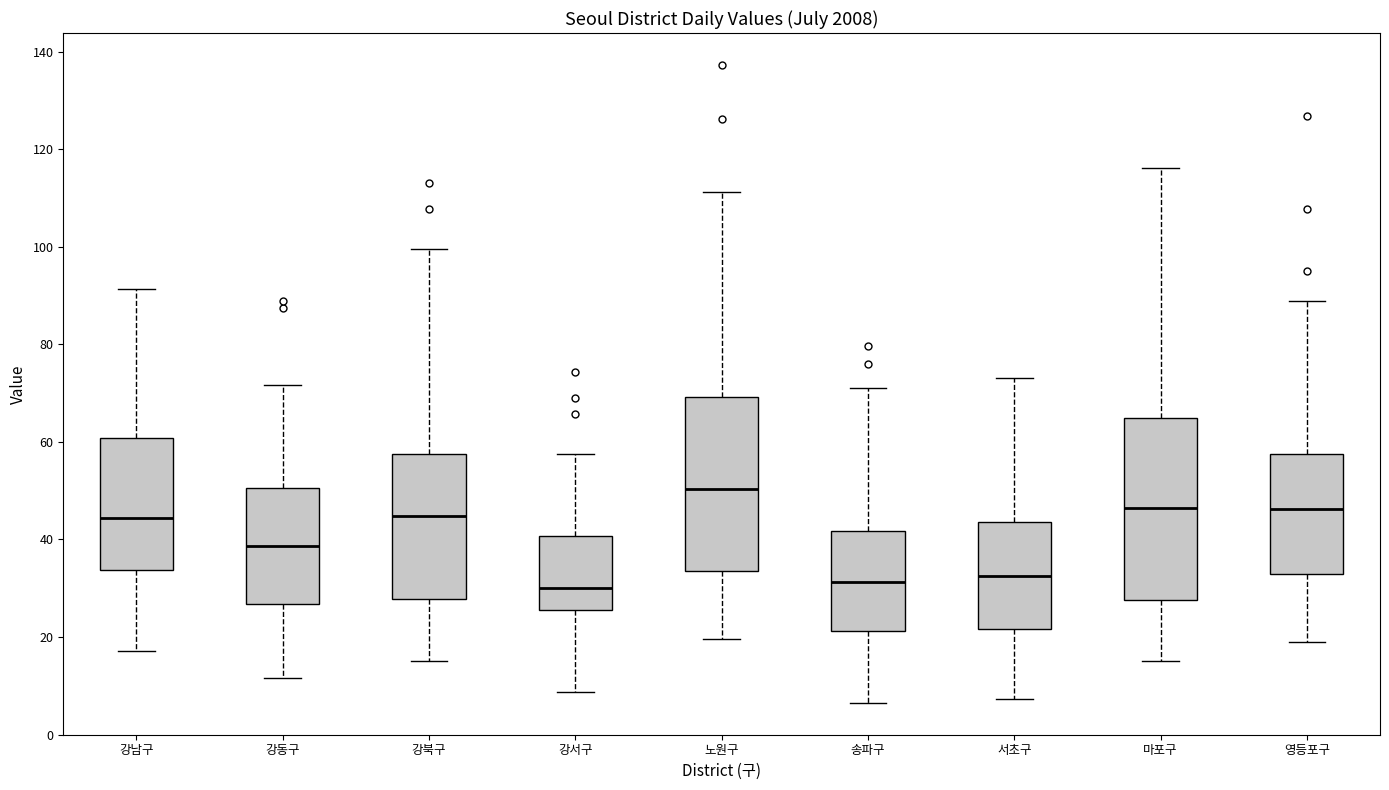

Reading left to right, transcribe this box plot: for each box, give where its median line is, the range the box spans, and where its two whiskers end, as read against the y-axis. The values are not printed on the chart, so give them approximately, as read against the axis.

강남구: median 44, box 34 to 60, whiskers 18 to 92
강동구: median 38, box 26 to 50, whiskers 12 to 72
강북구: median 44, box 28 to 58, whiskers 16 to 100
강서구: median 30, box 26 to 40, whiskers 8 to 58
노원구: median 50, box 34 to 70, whiskers 20 to 112
송파구: median 32, box 22 to 42, whiskers 6 to 72
서초구: median 32, box 22 to 44, whiskers 8 to 74
마포구: median 46, box 28 to 64, whiskers 16 to 116
영등포구: median 46, box 32 to 58, whiskers 18 to 88